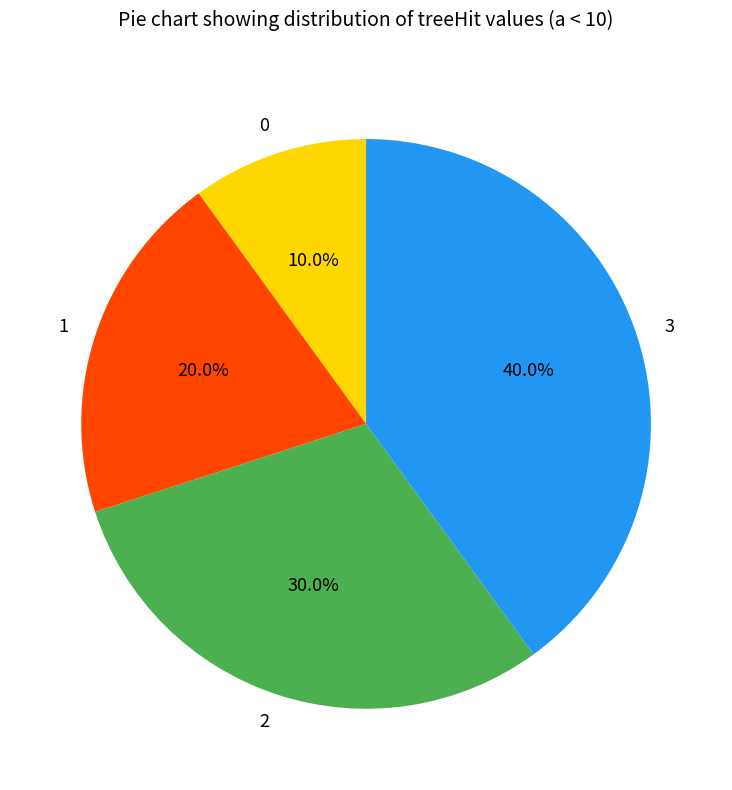

What is the ratio of the value at 3 to the value at 1?

2.0